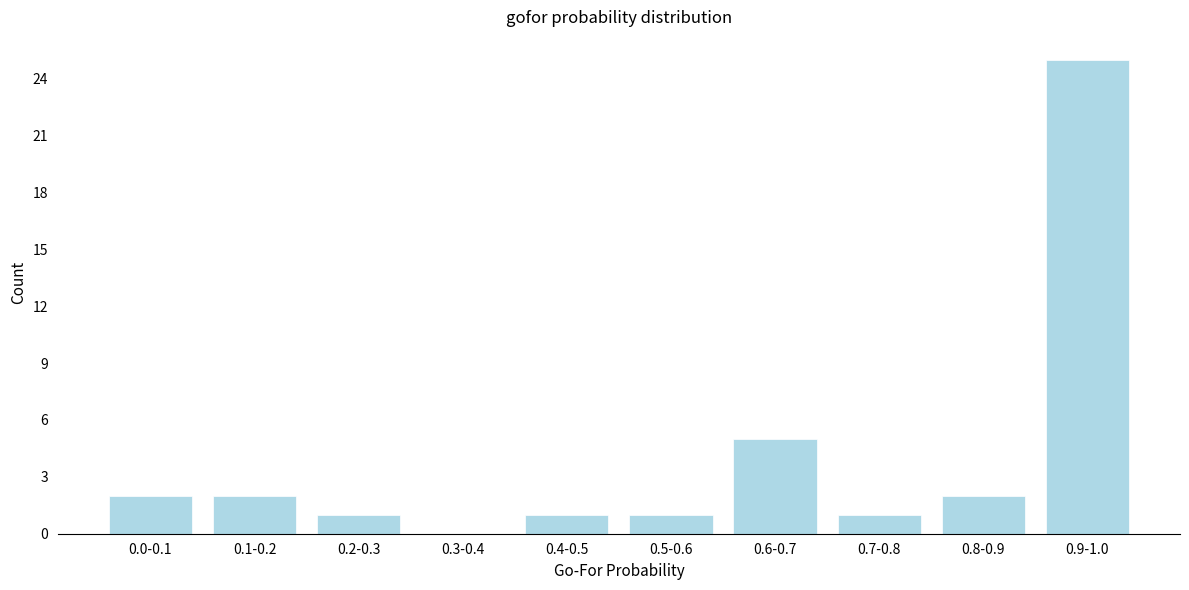

Reading left to right, list all the values displayed in this chart.

0.0-0.1=2	0.1-0.2=2	0.2-0.3=1	0.3-0.4=0	0.4-0.5=1	0.5-0.6=1	0.6-0.7=5	0.7-0.8=1	0.8-0.9=2	0.9-1.0=25